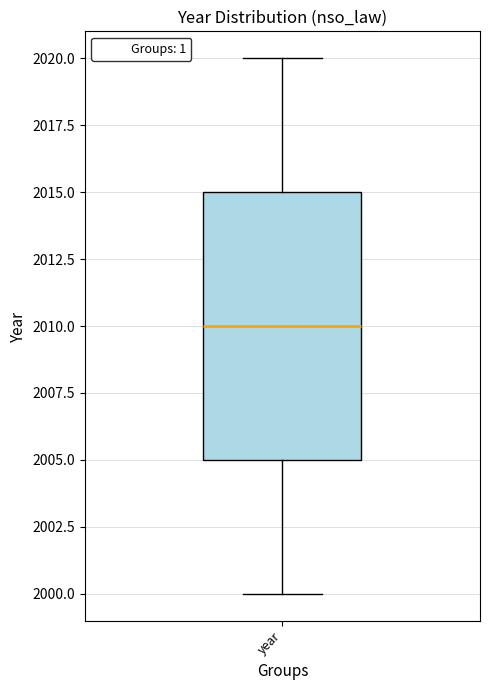

Where is the lower edge of the box for year on the y-axis? The values are not printed on the chart, so give them approximately, as read against the axis.

2005